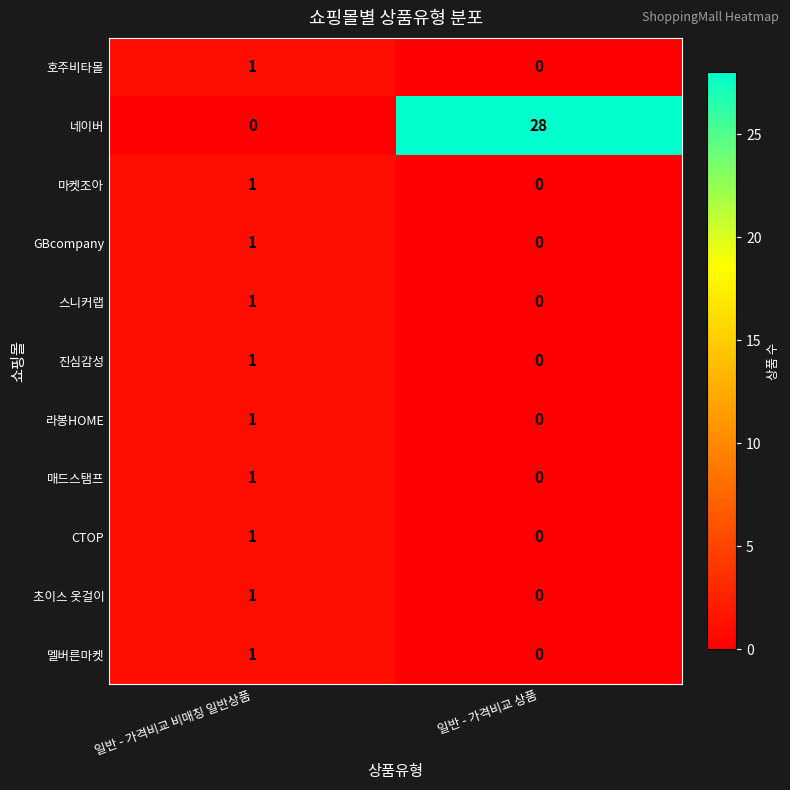

The value of 초이스 옷걸이 at 일반 - 가격비교 상품 is -1. True or false?

False